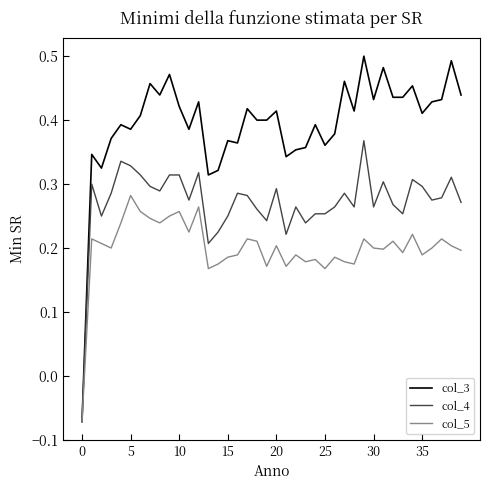

Which series has the largest total across all categories?

col_3